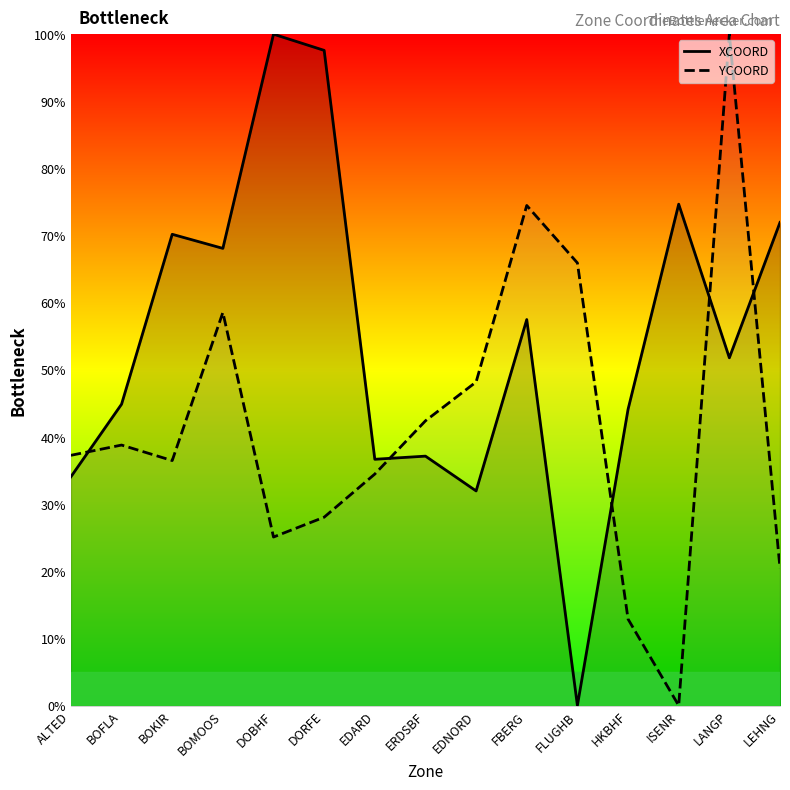

The value of XCOORD at DORFE is 97.6. True or false?

True